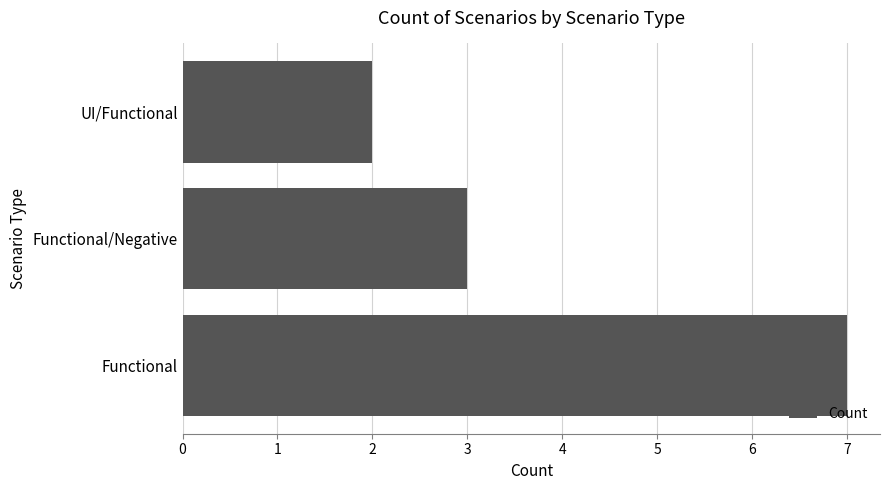

Where is the data nearest to the value 4?

Functional/Negative